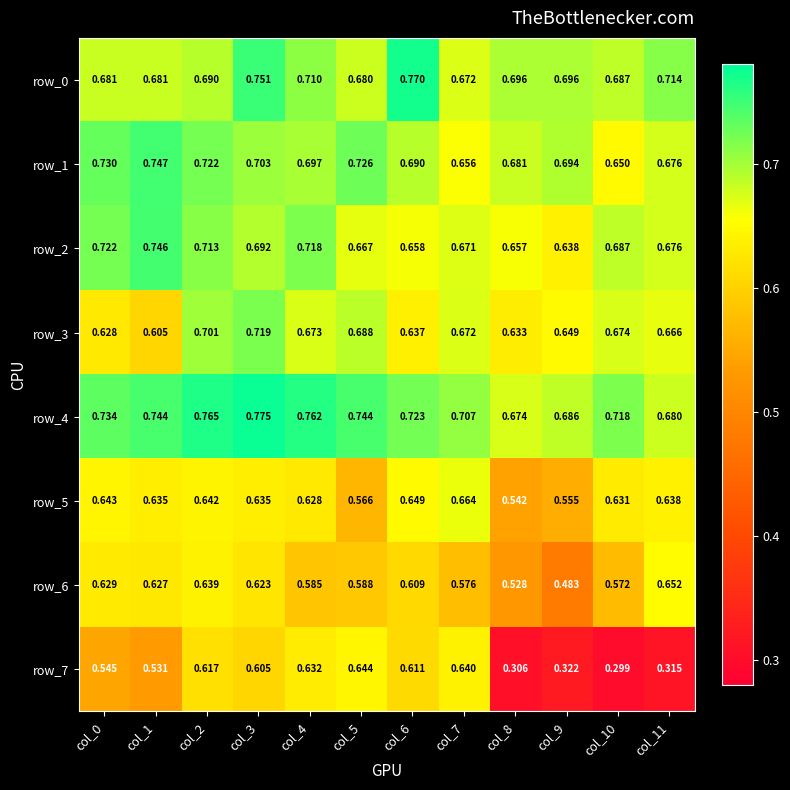

At col_3, list the series in order from largest to smallest.

row_4, row_0, row_3, row_1, row_2, row_5, row_6, row_7